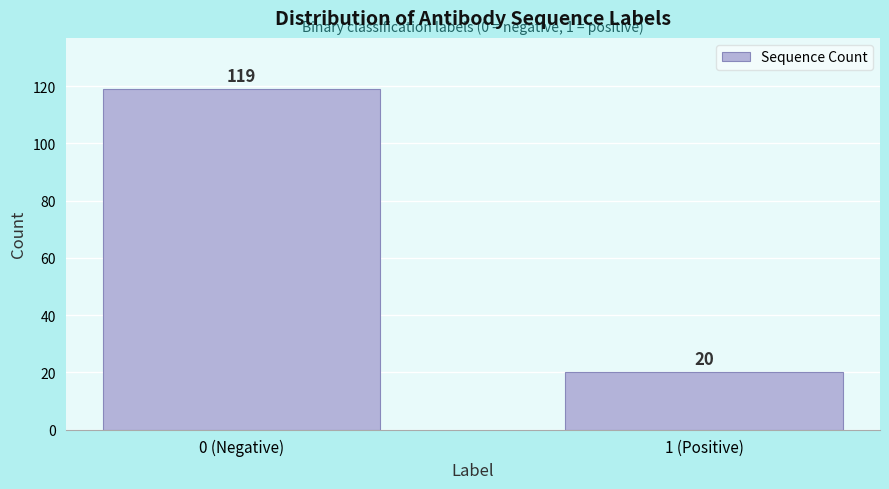

Reading left to right, list all the values displayed in this chart.

119	20